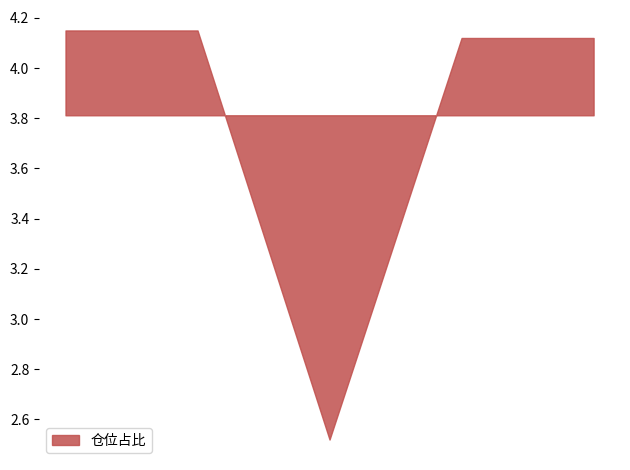

True or false: 仓位占比 and 股票总仓位 intersect in this chart.

False